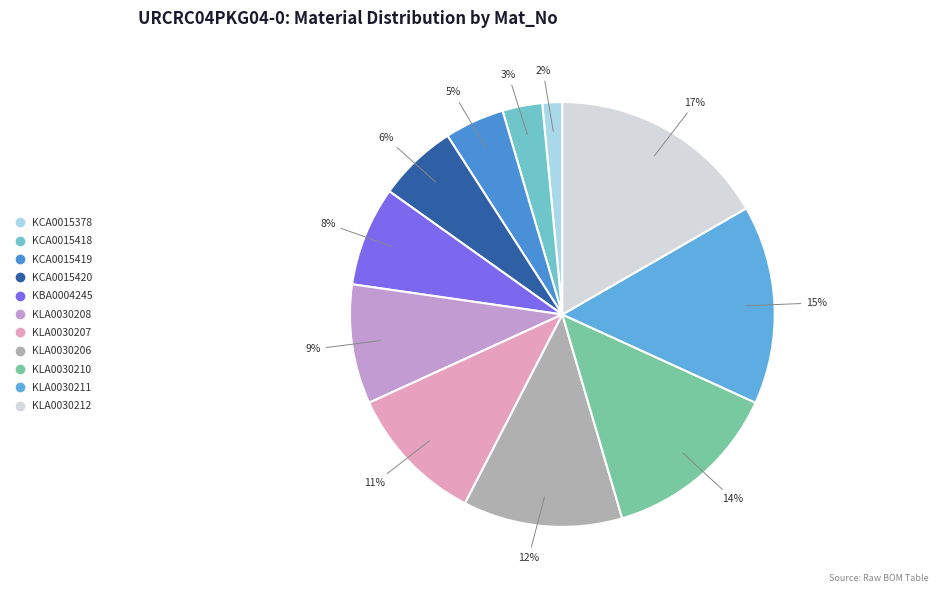

Count the number of slices in the pie.

11